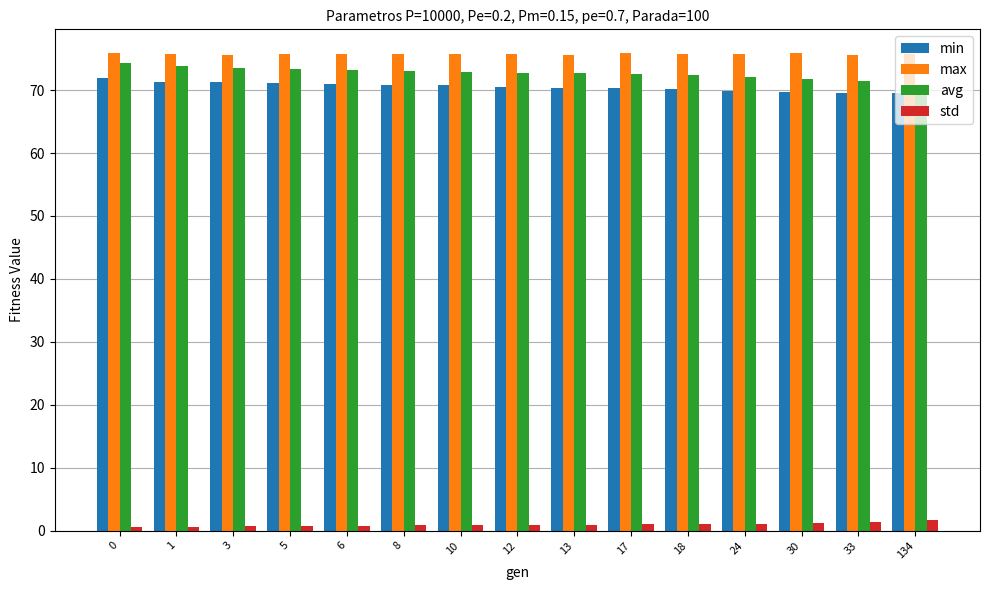

List the series in order of their peak value, lowest first.

std, min, avg, max